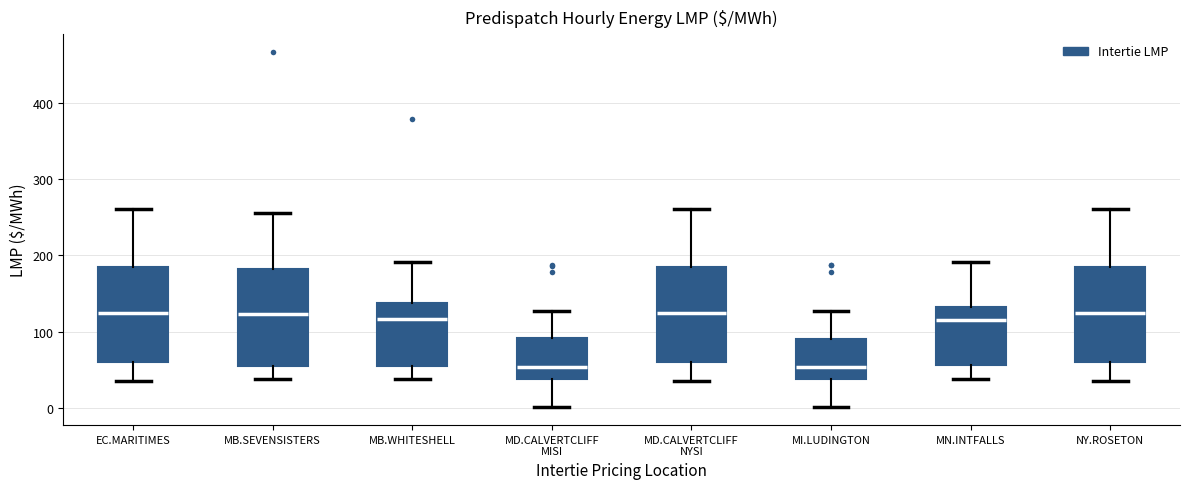

Reading left to right, transcribe this box plot: for each box, give where its median line is, the range the box spans, and where its two whiskers end, as read against the y-axis. The values are not printed on the chart, so give them approximately, as read against the axis.

EC.MARITIMES: median 120, box 60 to 180, whiskers 40 to 260
MB.SEVENSISTERS: median 120, box 60 to 180, whiskers 40 to 260
MB.WHITESHELL: median 120, box 60 to 140, whiskers 40 to 190
MD.CALVERTCLIFF MISI: median 50, box 40 to 90, whiskers 0 to 130
MD.CALVERTCLIFF NYSI: median 120, box 60 to 180, whiskers 40 to 260
MI.LUDINGTON: median 50, box 40 to 90, whiskers 0 to 130
MN.INTFALLS: median 120, box 60 to 130, whiskers 40 to 190
NY.ROSETON: median 120, box 60 to 180, whiskers 40 to 260